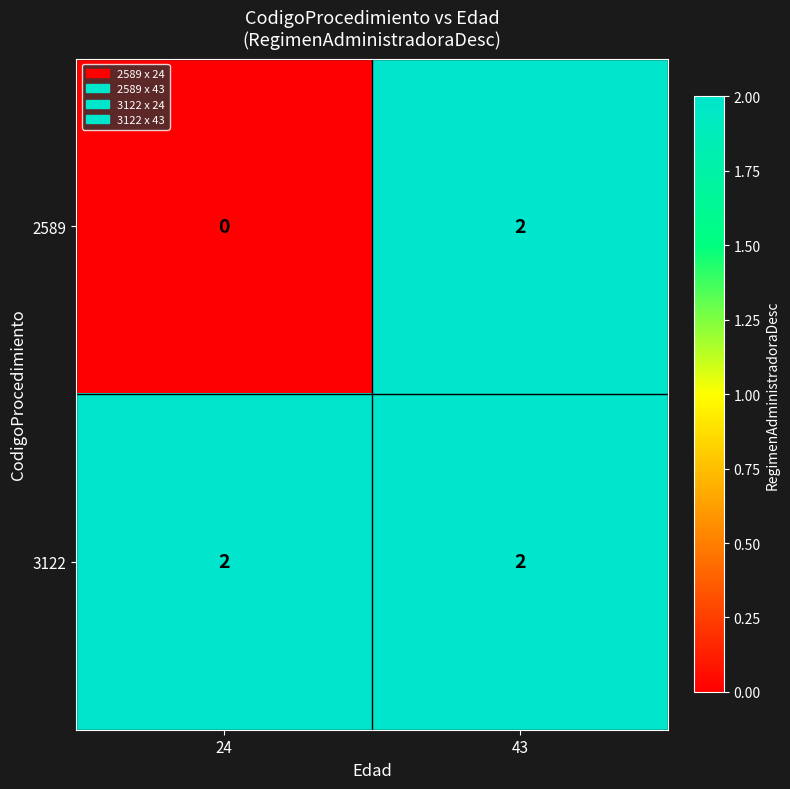

Count the number of data series in this chart.

2